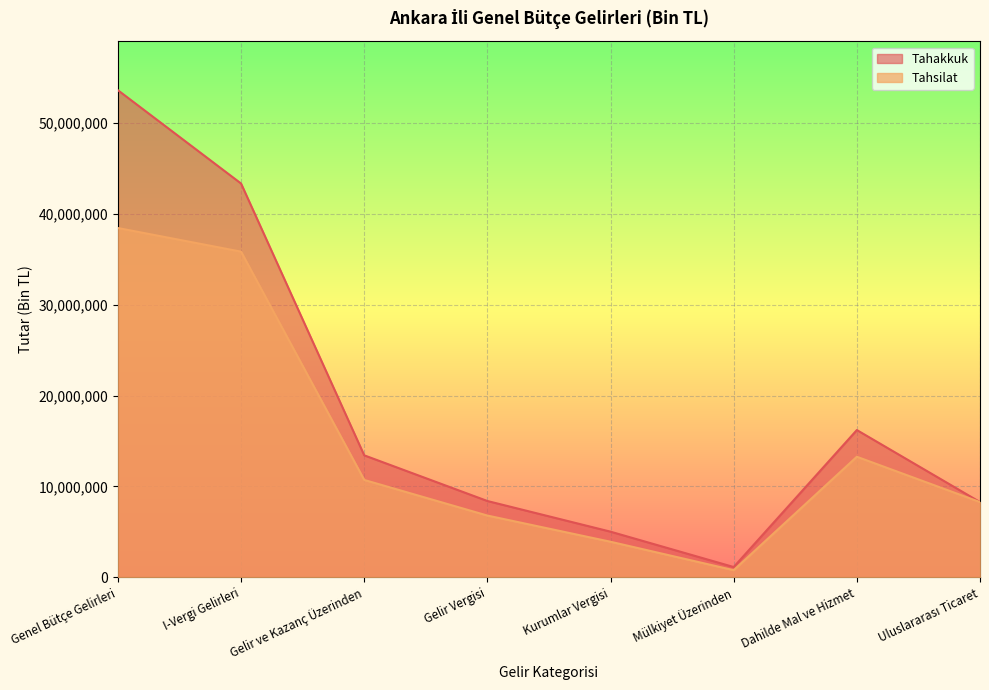

List the labels in order of Tahakkuk value, smallest first.

Mülkiyet Üzerinden, Kurumlar Vergisi, Uluslararası Ticaret, Gelir Vergisi, Gelir ve Kazanç Üzerinden, Dahilde Mal ve Hizmet, I-Vergi Gelirleri, Genel Bütçe Gelirleri